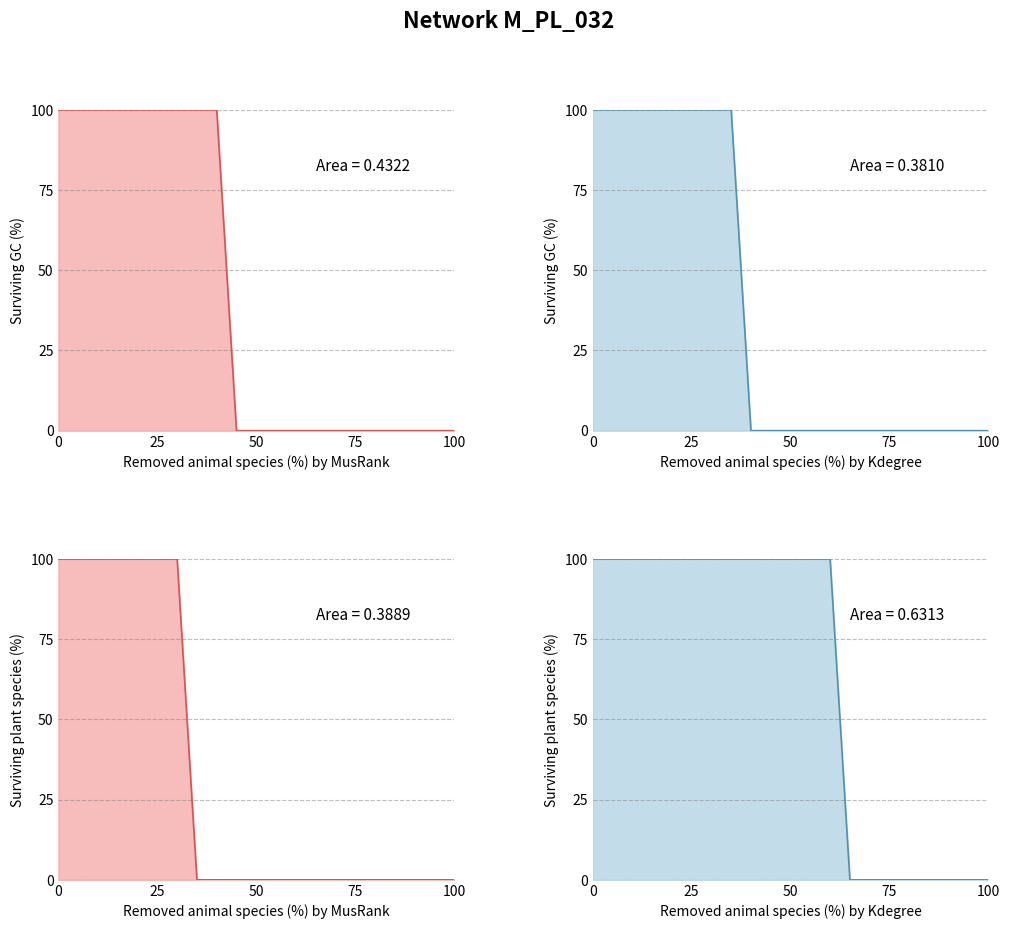

What is the label of the 2nd point from the left?

25